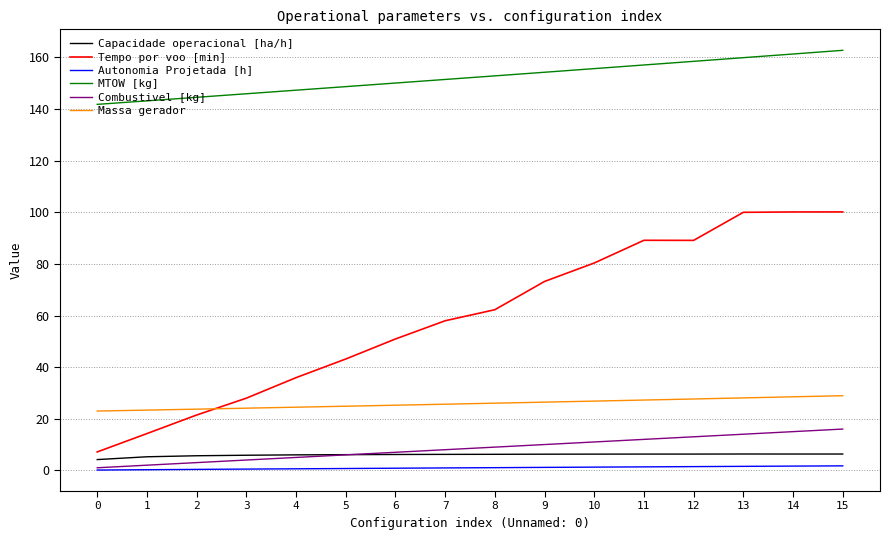

Which series has the largest range (max minus min)?

Tempo por voo [min]